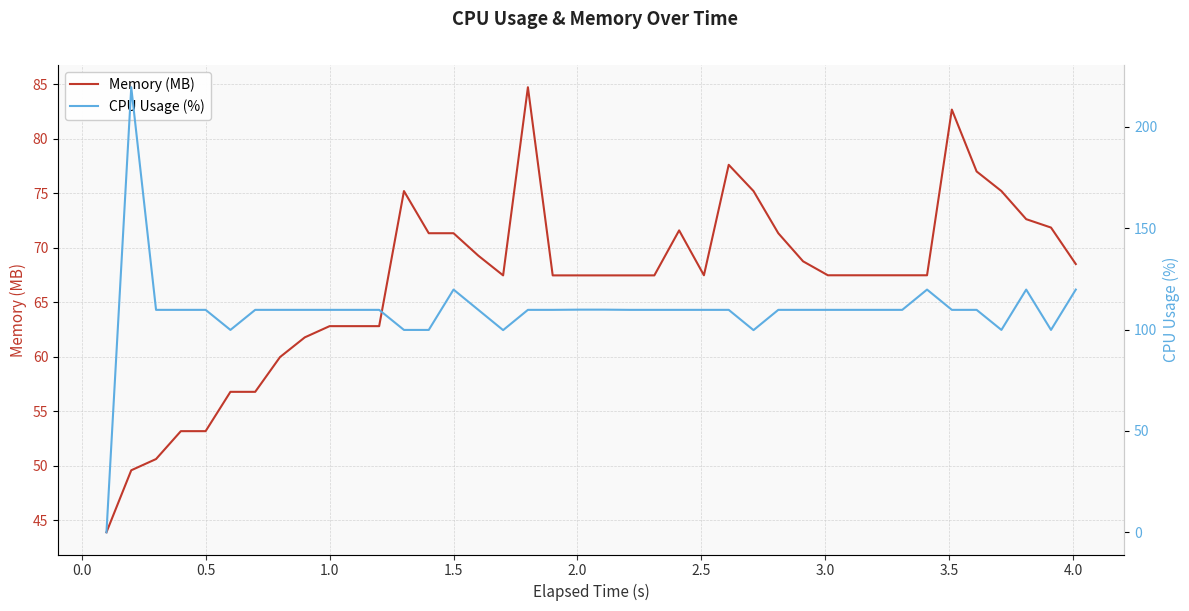

How many lines are shown in the chart?

2